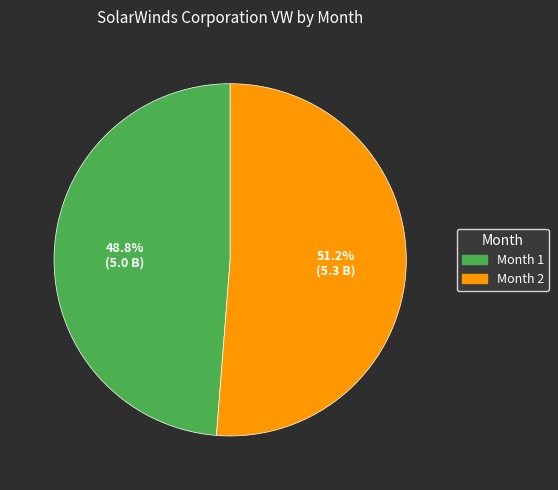

Is there any slice that represents more than half of the pie?

Yes